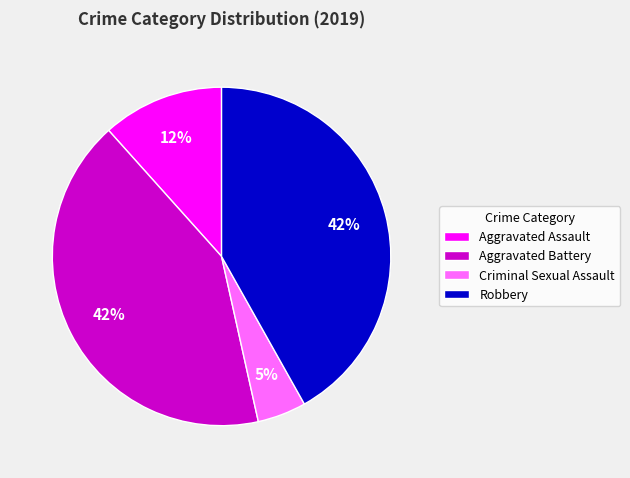

What is the smallest slice in the pie chart?

Criminal Sexual Assault